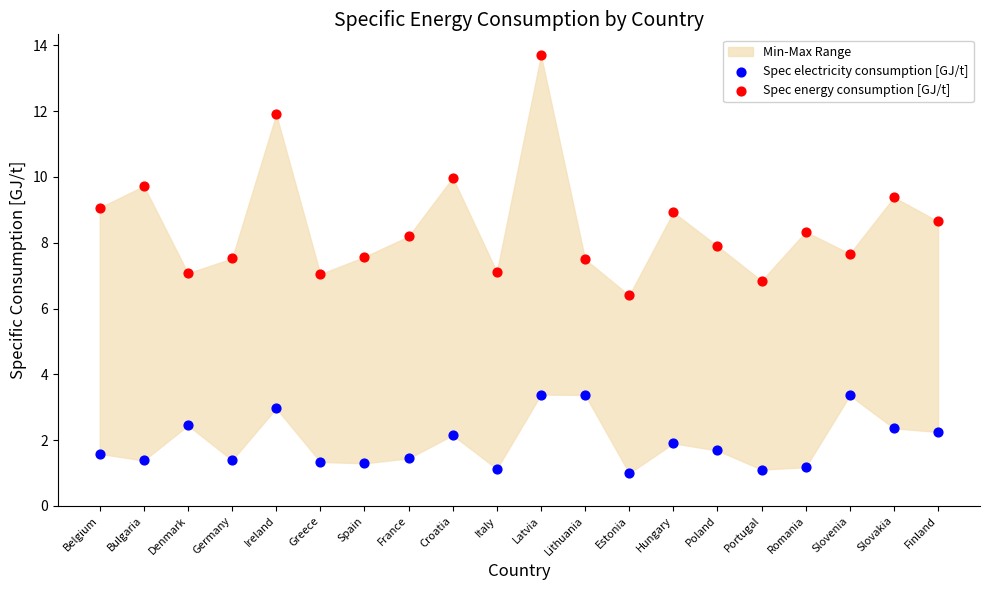

Which series contains the highest Y value?

Spec energy consumption [GJ/t]